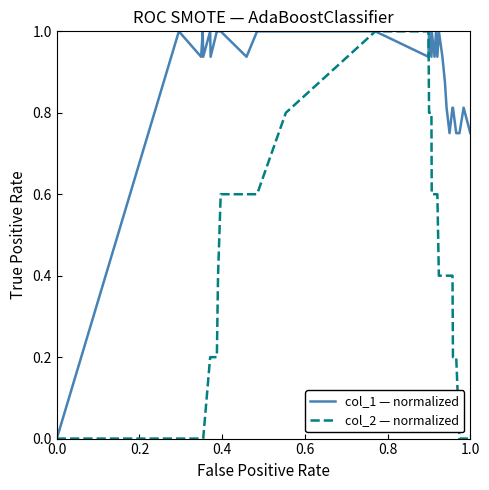

List the series in order of their overall mean, lowest first.

col_2 — normalized, col_1 — normalized